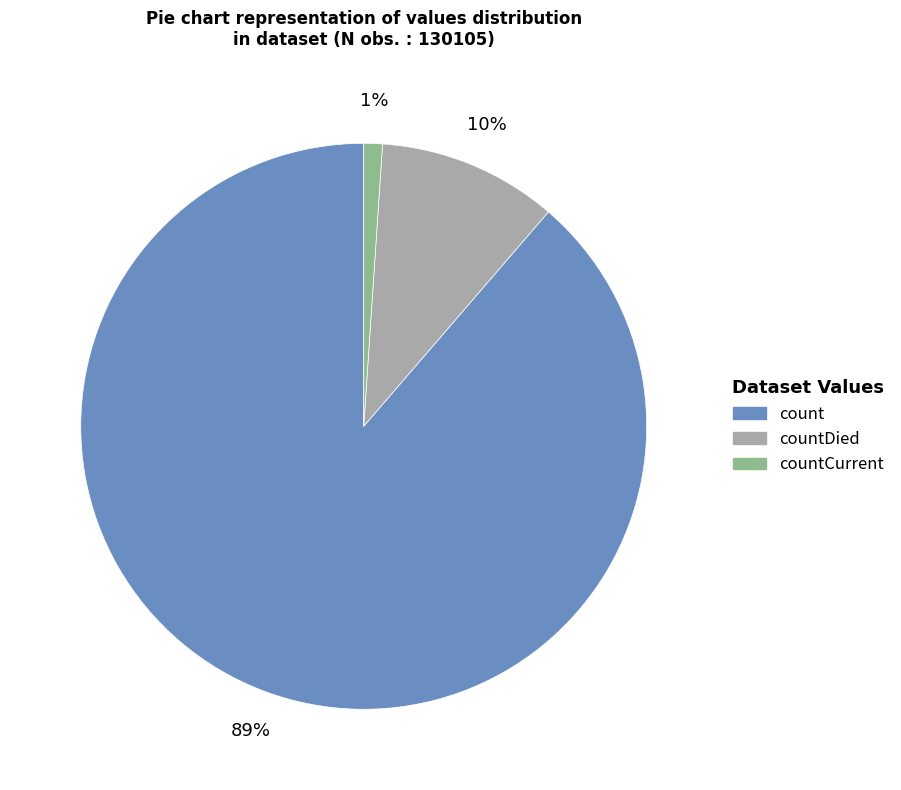

Is there a majority slice in this chart?

Yes